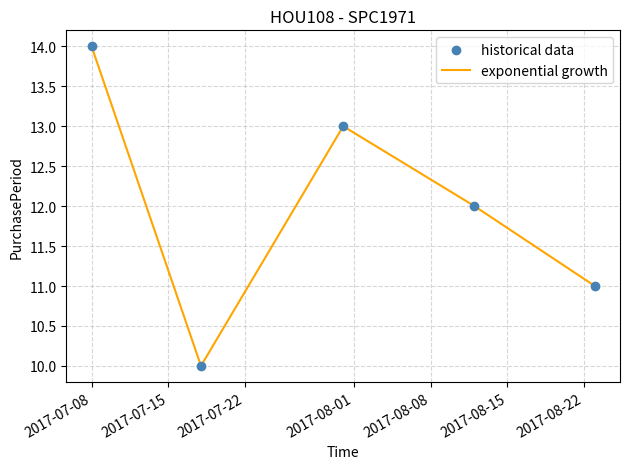

What is the smallest value displayed?

10